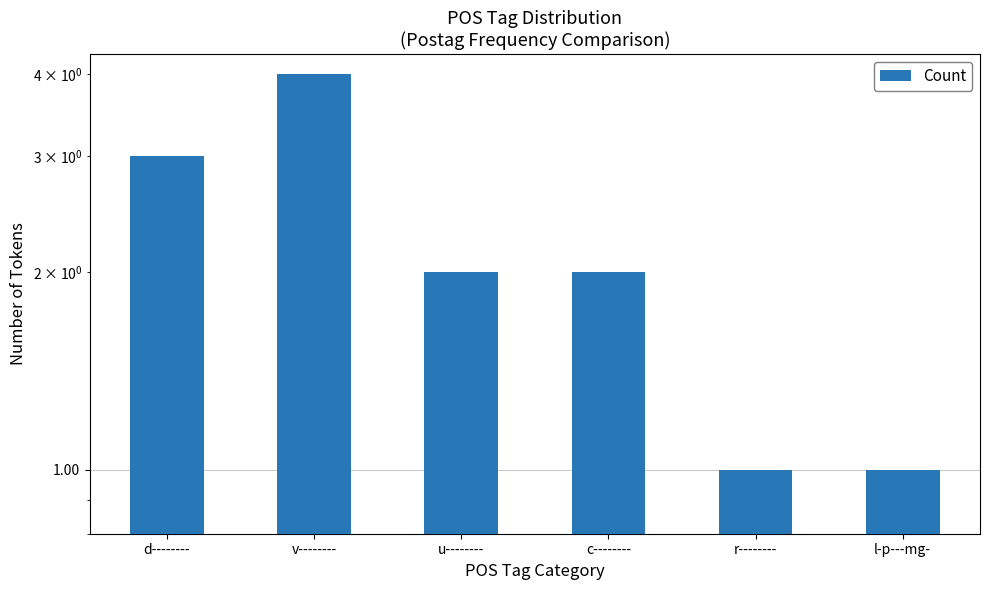

Read the value at l-p---mg-.

1